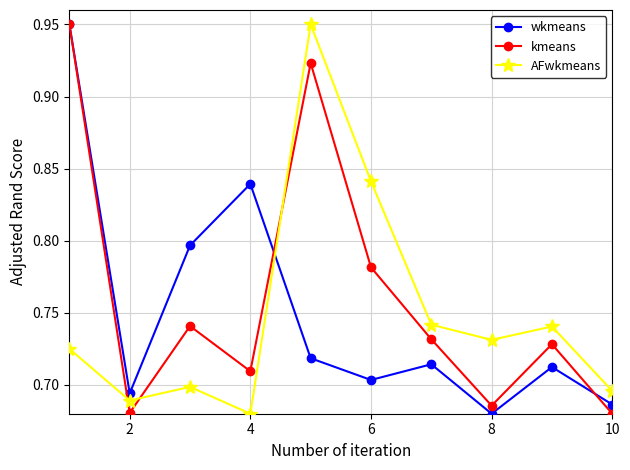

True or false: kmeans has more than 1 points higher than both neighbors.

True